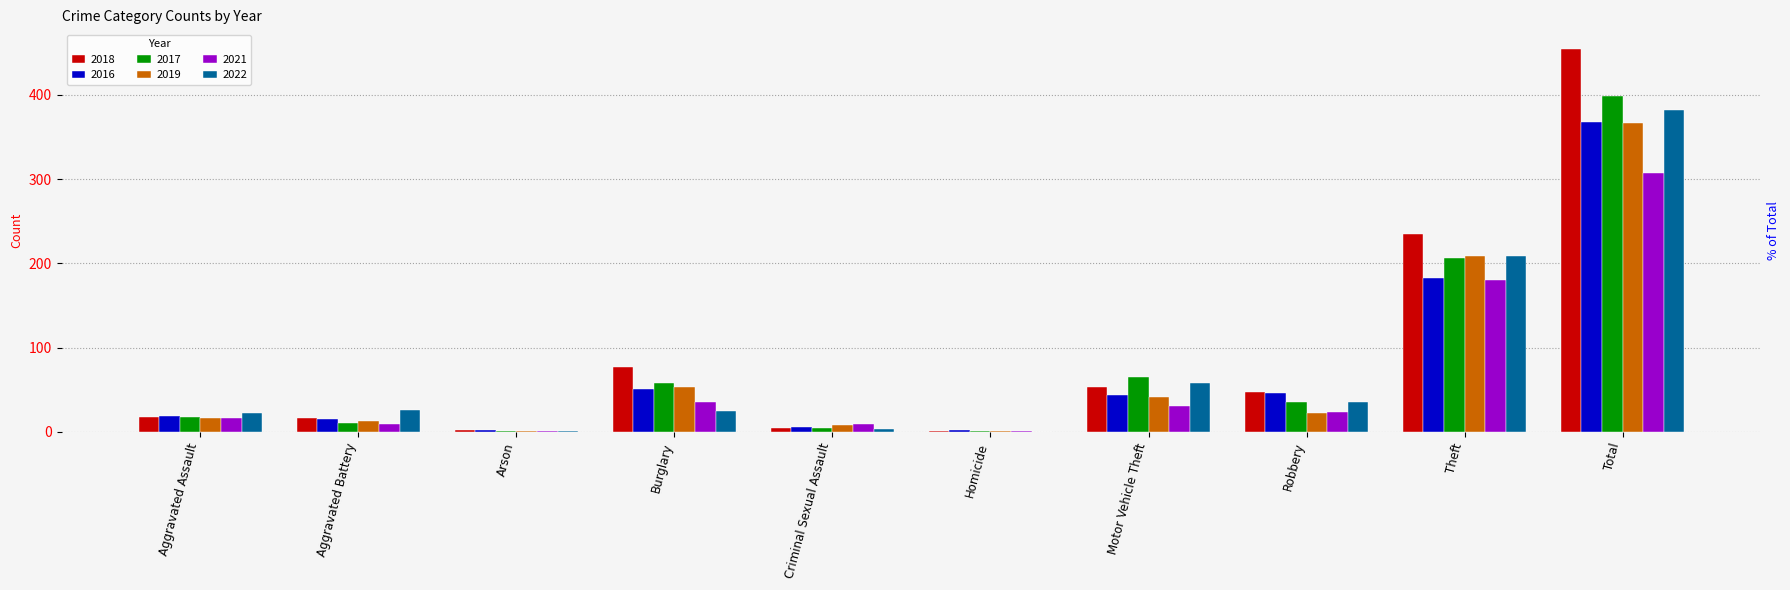

What are all the series names shown in the legend?

2018, 2016, 2017, 2019, 2021, 2022